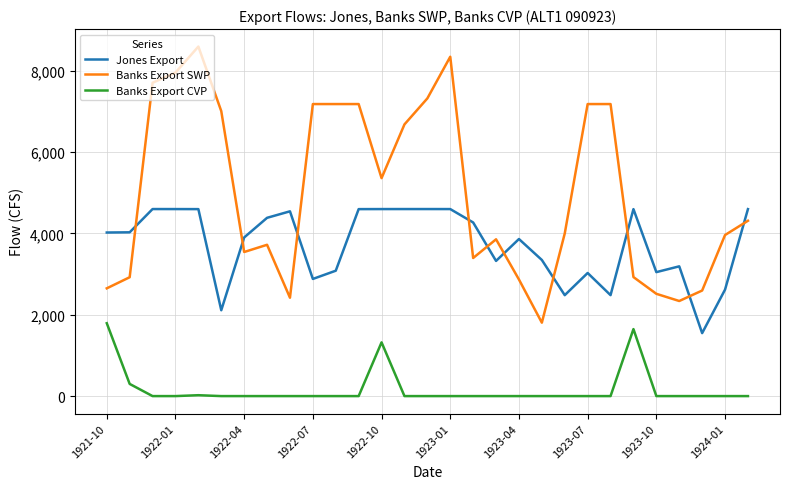

Which series has the largest total across all categories?

Banks Export SWP